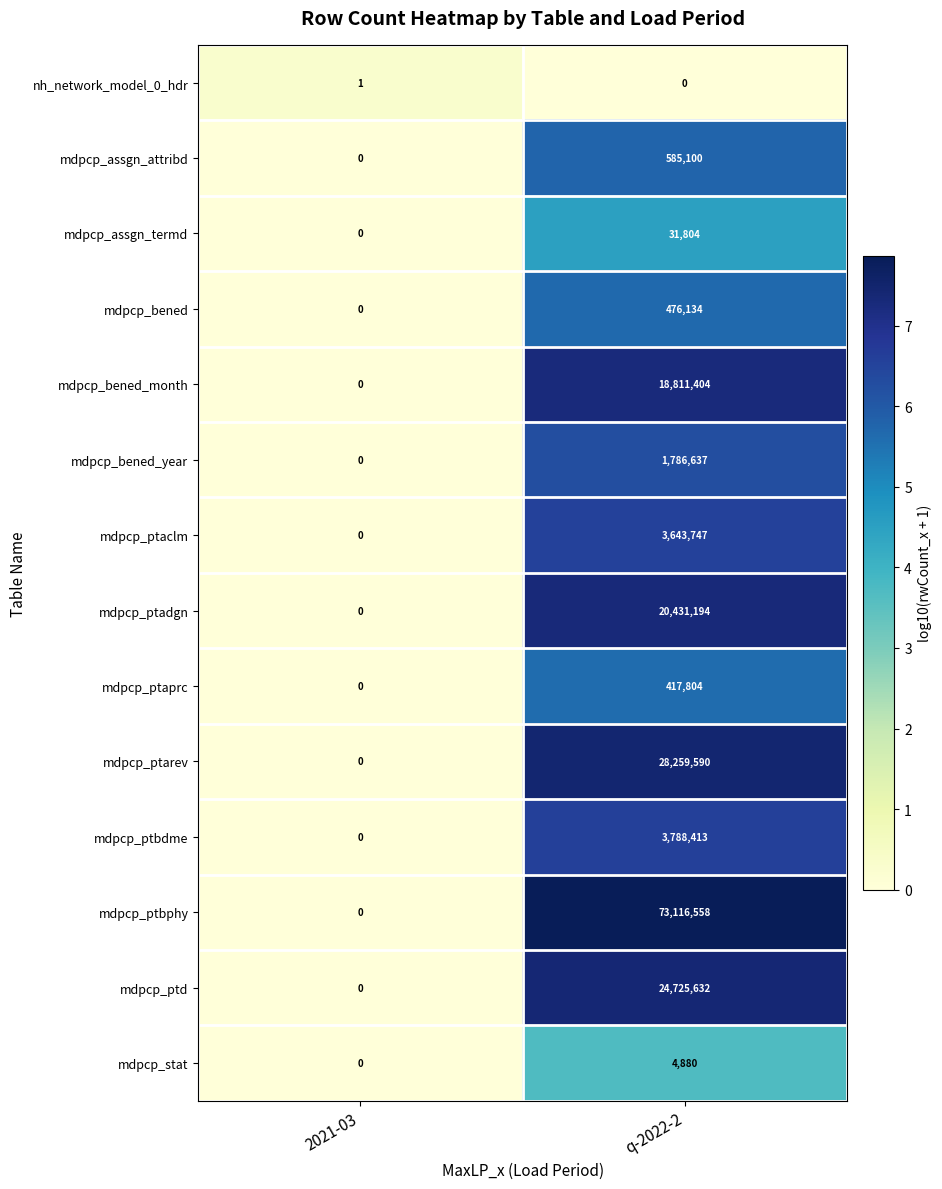

Which series has the widest spread of values?

mdpcp_ptbphy